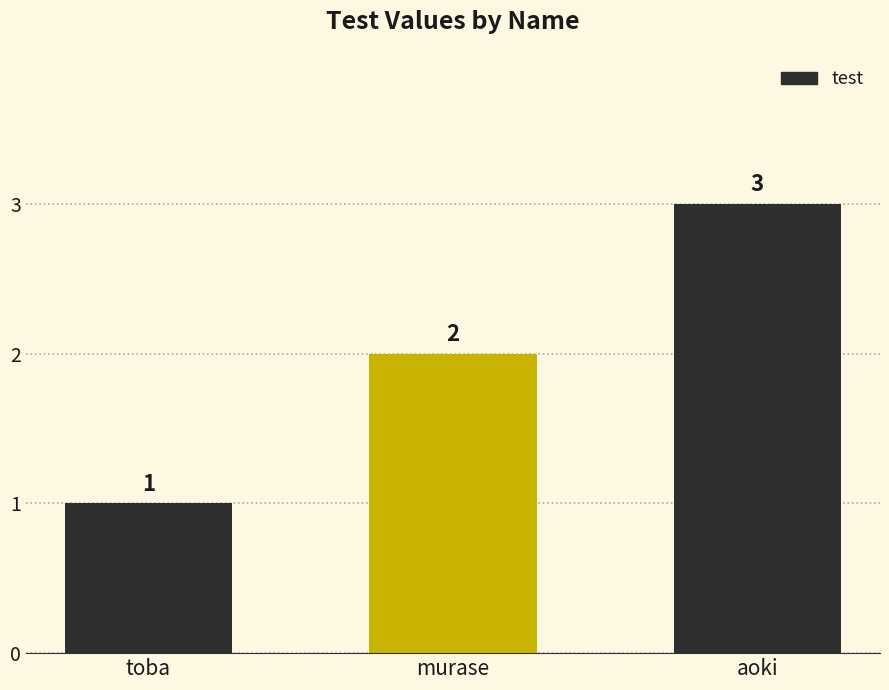

Are the bars grouped side by side (vs. stacked)?

No